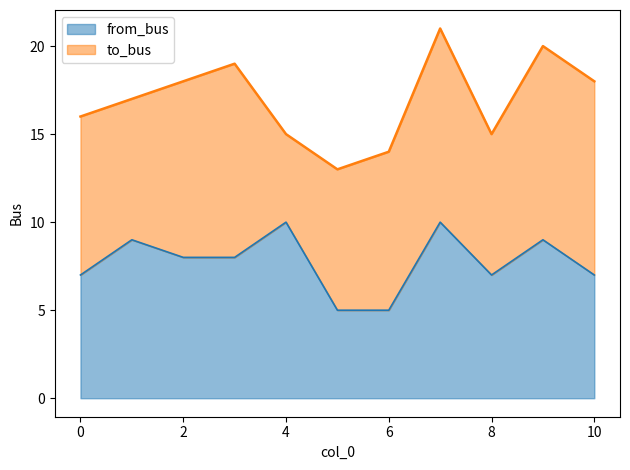

What is the average value?

8